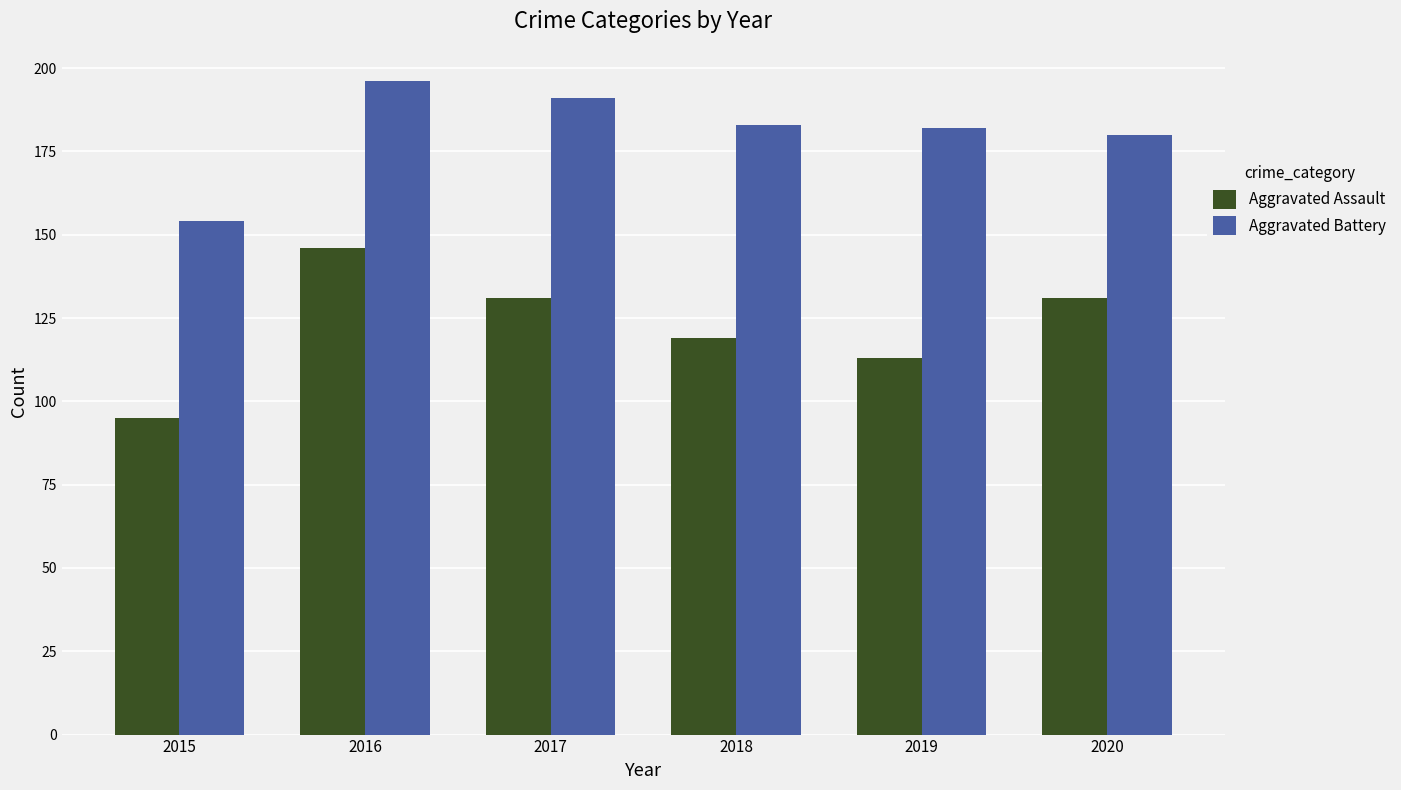

Rank the series at 2018 from highest to lowest value.

Aggravated Battery, Aggravated Assault